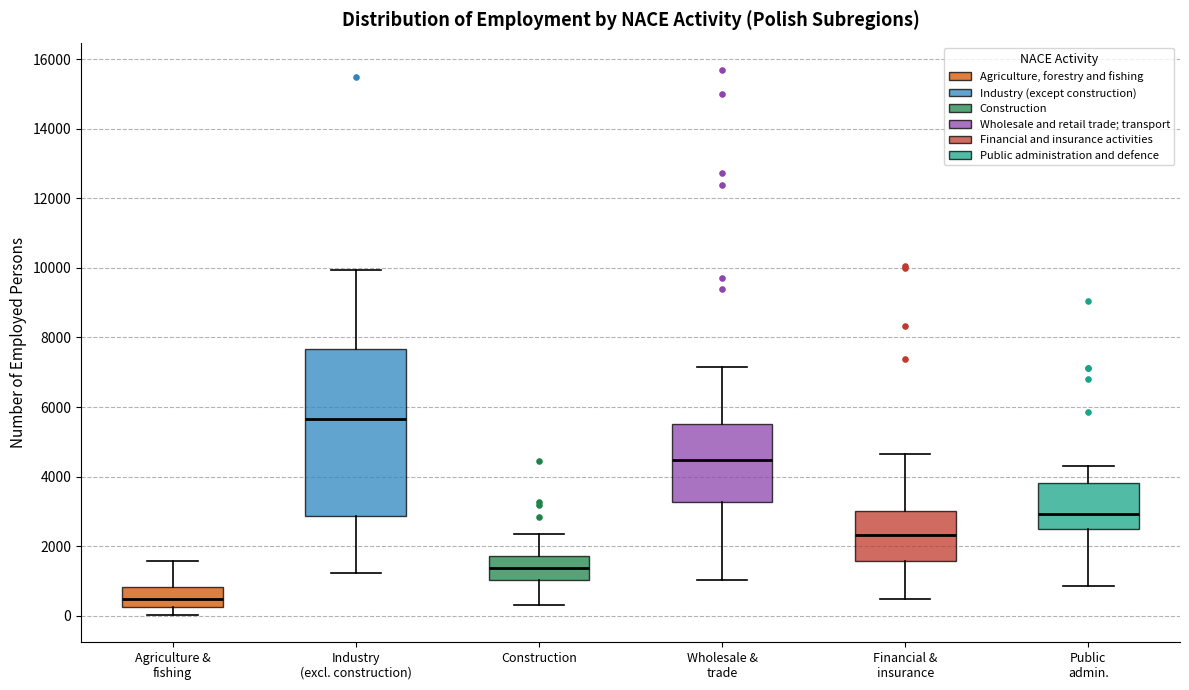

Where does the upper whisker of the box for Construction end on the y-axis? The values are not printed on the chart, so give them approximately, as read against the axis.

2400